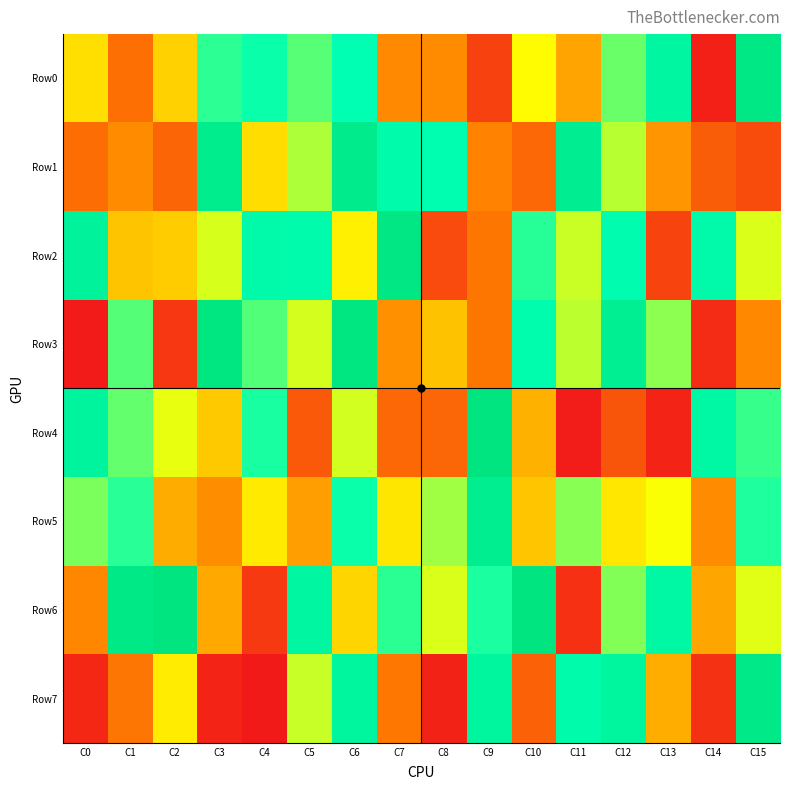

Reading left to right, what are all the values shown in this chart?

Row0: C0=436790	C1=210924	C2=409165	C3=703408	C4=734616	C5=661787	C6=744788	C7=269644	C8=273580	C9=99820	C10=490634	C11=322473	C12=644936	C13=828103	C14=20024	C15=960048
Row1: C0=209531	C1=275377	C2=185336	C3=920361	C4=433322	C5=579211	C6=932210	C7=777999	C8=749574	C9=257206	C10=194556	C11=905655	C12=567330	C13=292498	C14=167323	C15=126664
Row2: C0=855891	C1=384060	C2=399758	C3=538111	C4=792539	C5=776987	C6=468241	C7=972082	C8=121400	C9=227179	C10=707976	C11=548819	C12=763225	C13=105127	C14=790583	C15=533962
Row3: C0=6552	C1=663481	C2=75229	C3=986402	C4=666363	C5=540401	C6=987049	C7=282553	C8=380738	C9=229431	C10=771283	C11=563217	C12=901229	C13=610103	C14=45080	C15=268646
Row4: C0=847990	C1=647394	C2=520350	C3=393005	C4=721394	C5=157657	C6=541836	C7=194700	C8=189611	C9=991863	C10=346906	C11=11005	C12=147979	C13=26772	C14=817683	C15=693498
Row5: C0=626270	C1=705665	C2=336635	C3=276695	C4=457742	C5=310276	C6=736370	C7=450550	C8=590395	C9=912145	C10=387825	C11=613216	C12=452125	C13=502981	C14=274804	C15=715509
Row6: C0=265152	C1=954357	C2=990432	C3=329198	C4=78742	C5=826782	C6=416595	C7=704426	C8=534443	C9=719743	C10=994605	C11=57223	C12=618313	C13=806712	C14=323878	C15=527391
Row7: C0=36200	C1=224224	C2=461854	C3=28920	C4=812	C5=550705	C6=837348	C7=231674	C8=23603	C9=839800	C10=176023	C11=779017	C12=838570	C13=342331	C14=60789	C15=950319